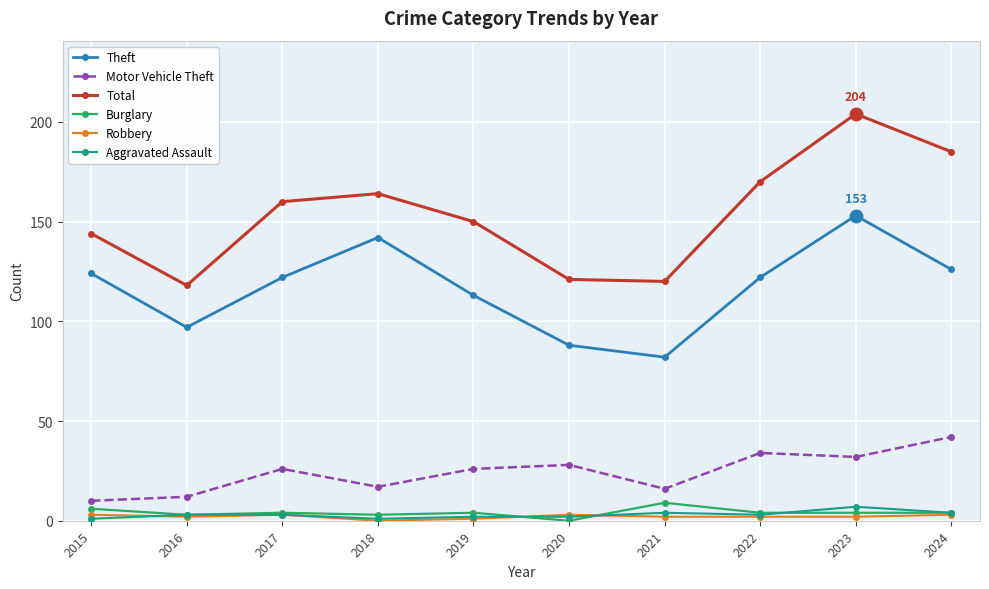

Between 2015 and 2021, which series saw the biggest shift?

Theft